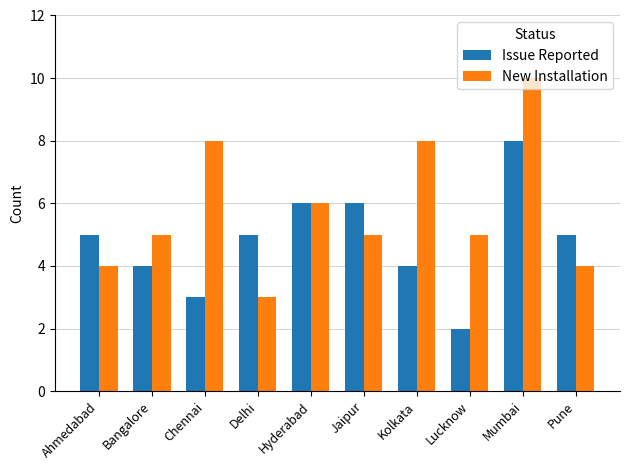

What is the minimum value for Issue Reported?

2